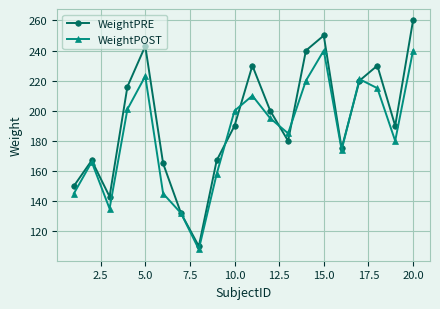

In WeightPRE, how many points are lower than both neighbors (excluding endpoints)?

5